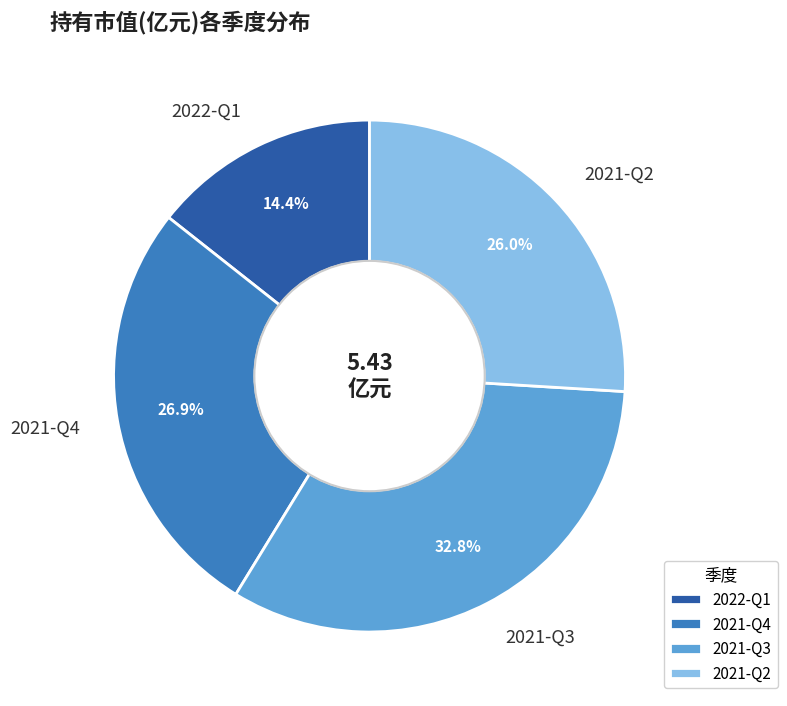

Rank the categories by value from highest to lowest.

2021-Q3, 2021-Q4, 2021-Q2, 2022-Q1